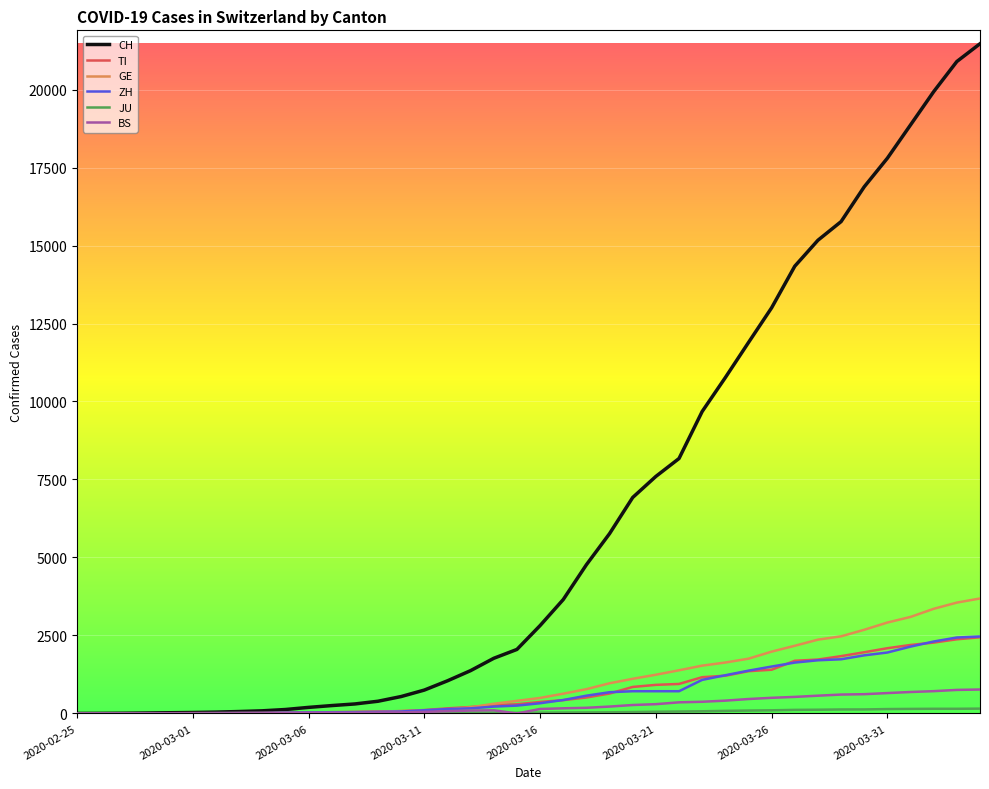

Which series has the largest total across all categories?

CH